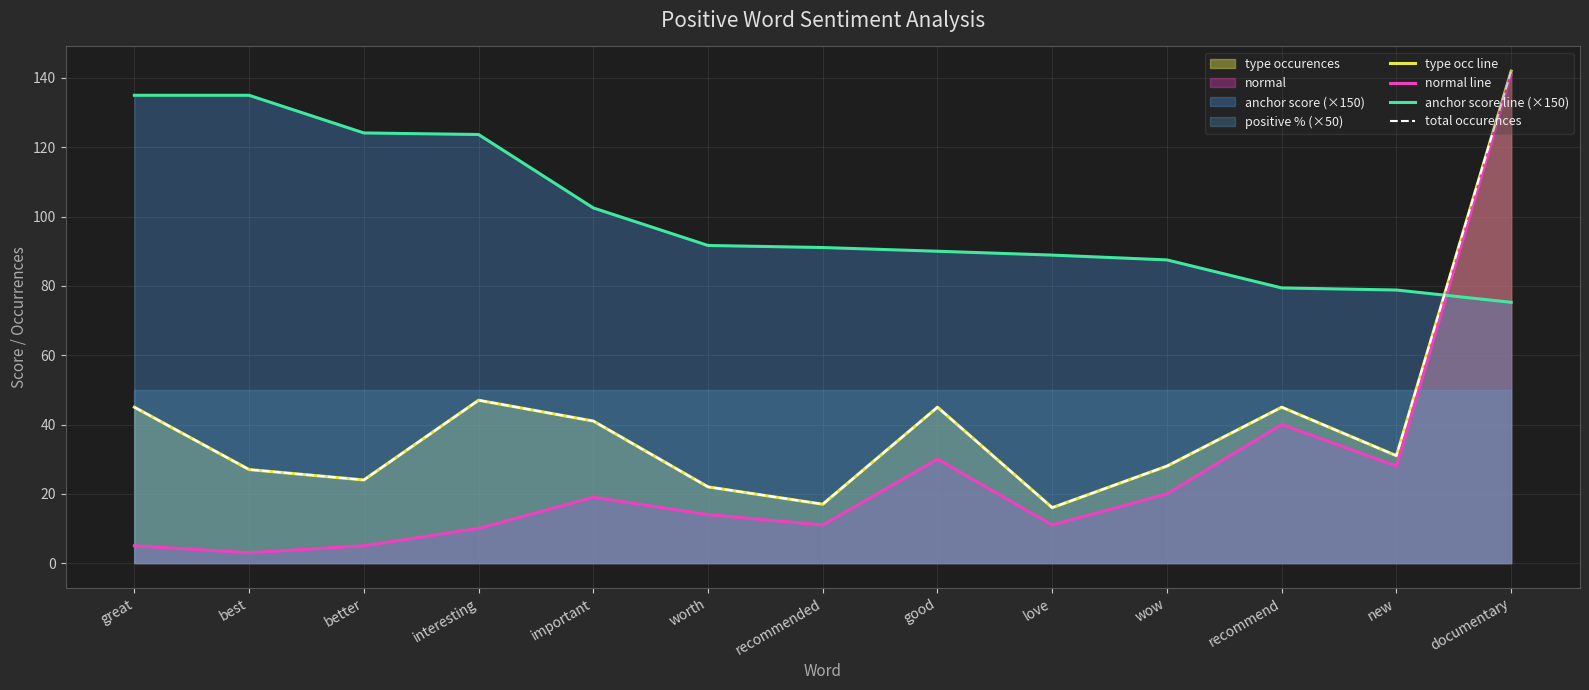

What is the difference between the maximum and minimum values in the anchor score line (×150) series?

59.7